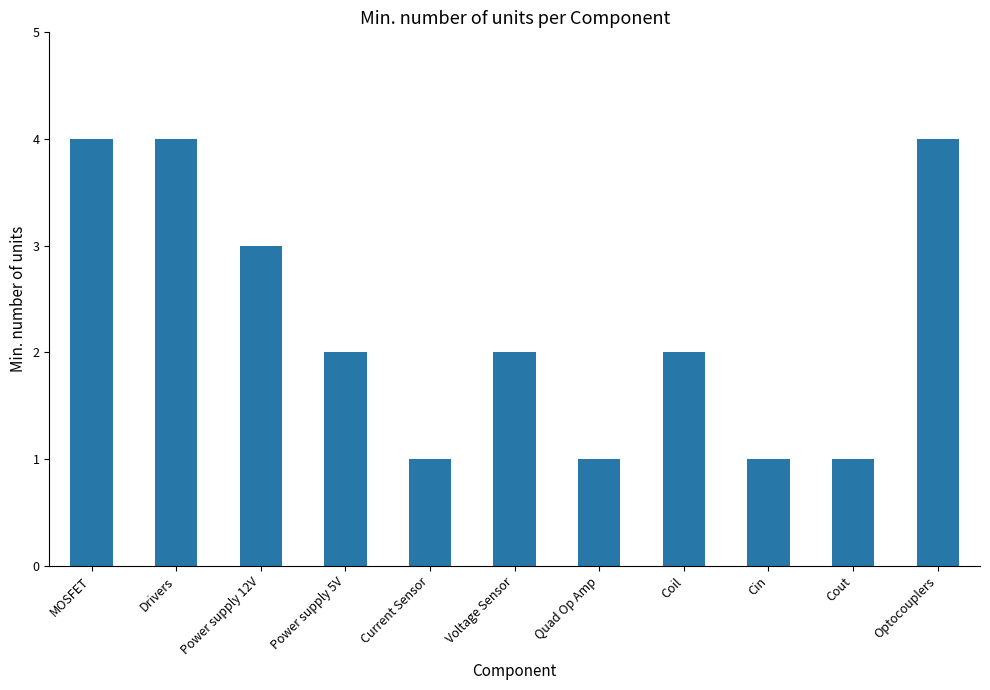

What is the value of the 8th bar from the left?

2